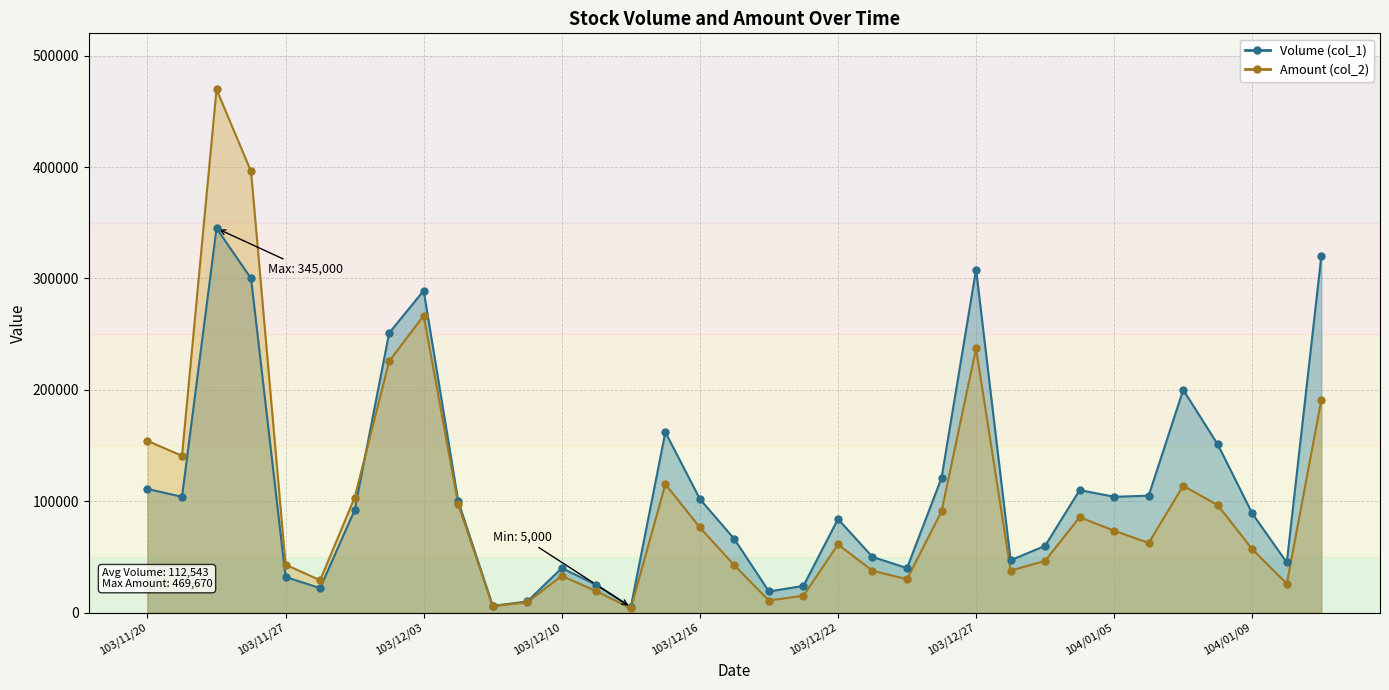

Which series reaches the maximum Y coordinate?

Amount (col_2)